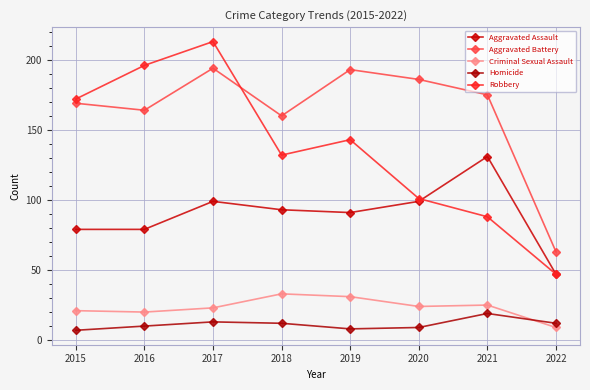

What is the minimum value shown in the chart?

7